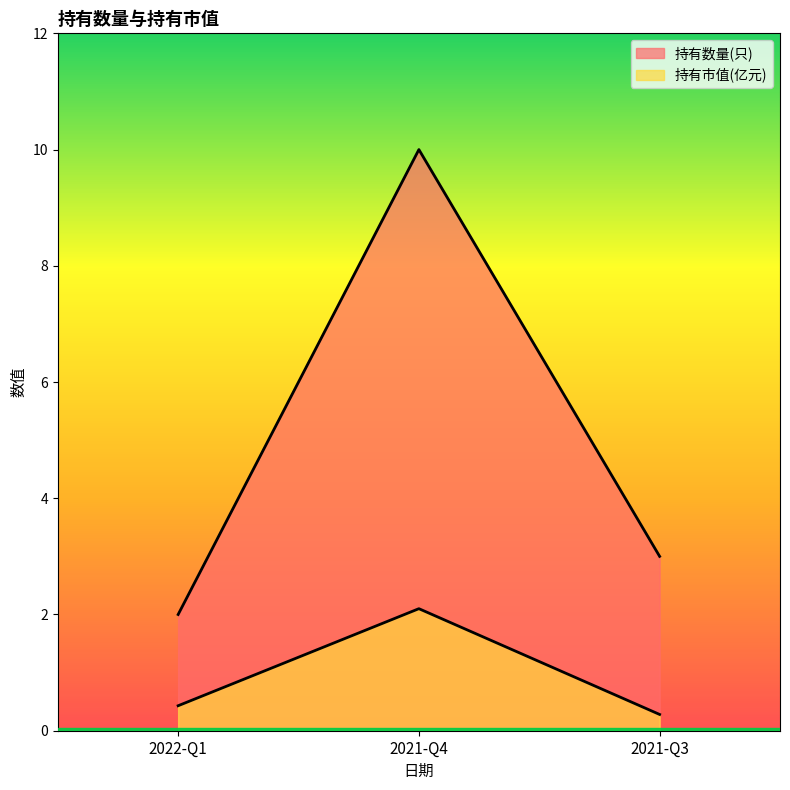

How many categories are shown in the chart?

3